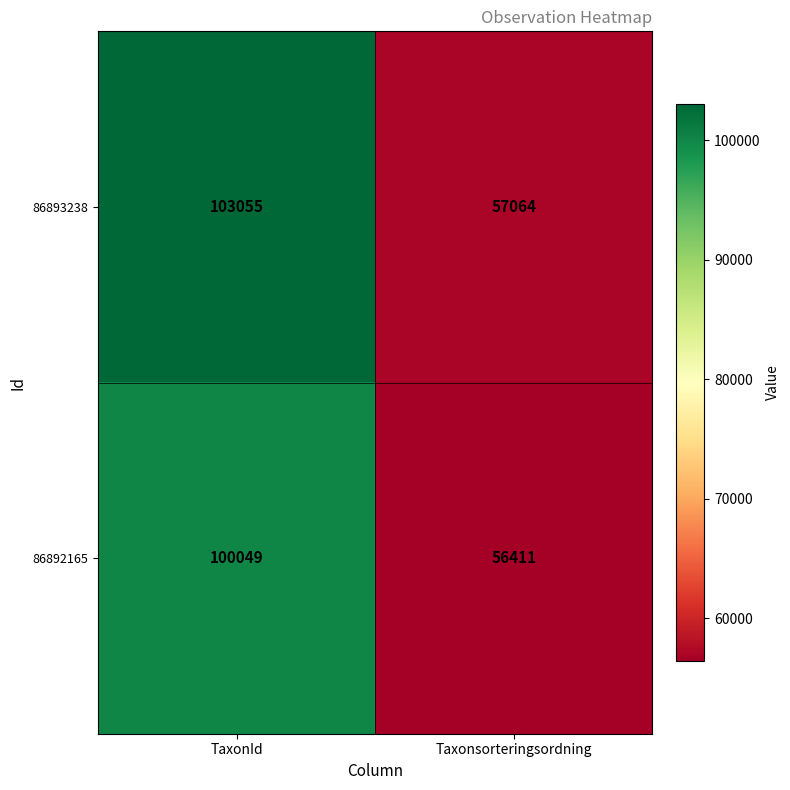

Reading right to left, list all the values displayed in this chart.

86893238: Taxonsorteringsordning=57064	TaxonId=103055
86892165: Taxonsorteringsordning=56411	TaxonId=100049